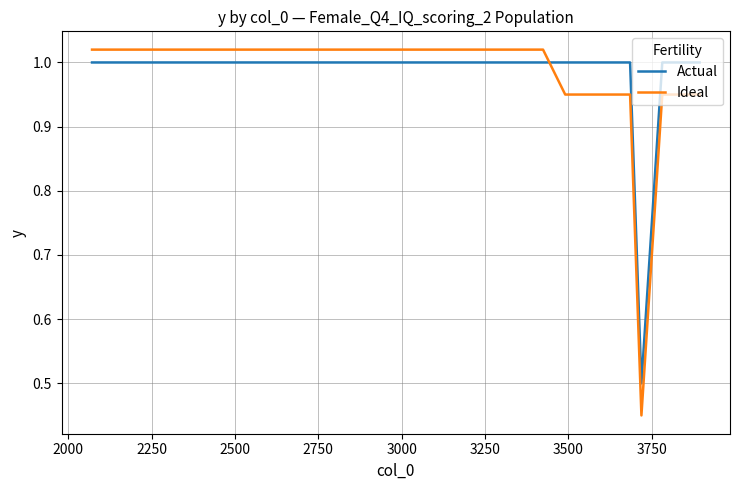

Which series has the widest spread of values?

Ideal